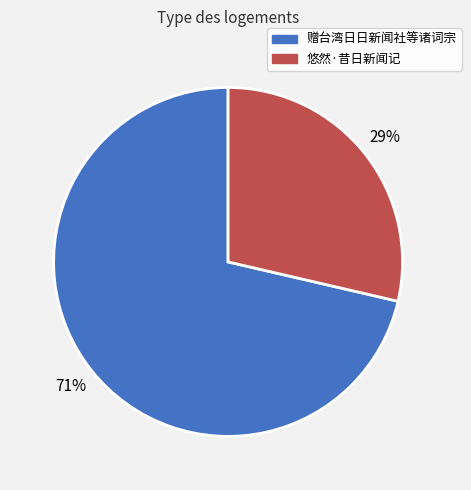

To the nearest percent, what is the average slice percentage?

50%